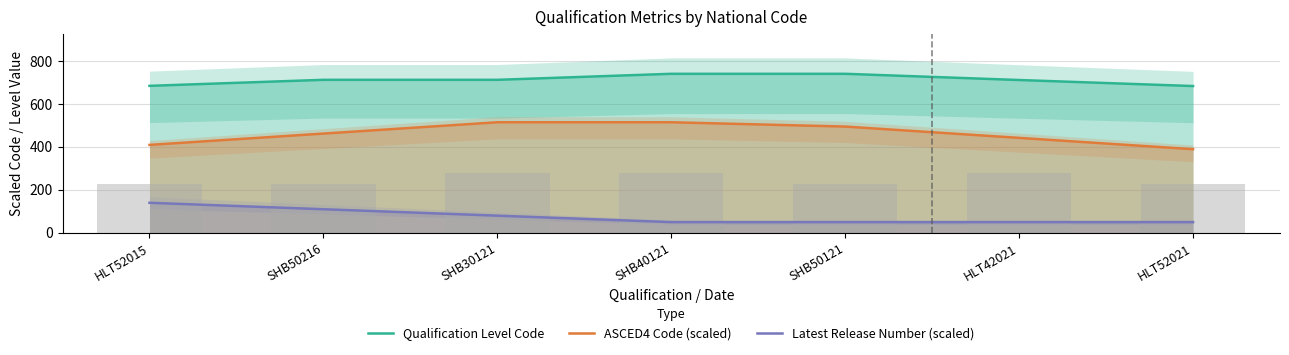

At which label is Latest Release Number (scaled) closest to 95?

SHB50216